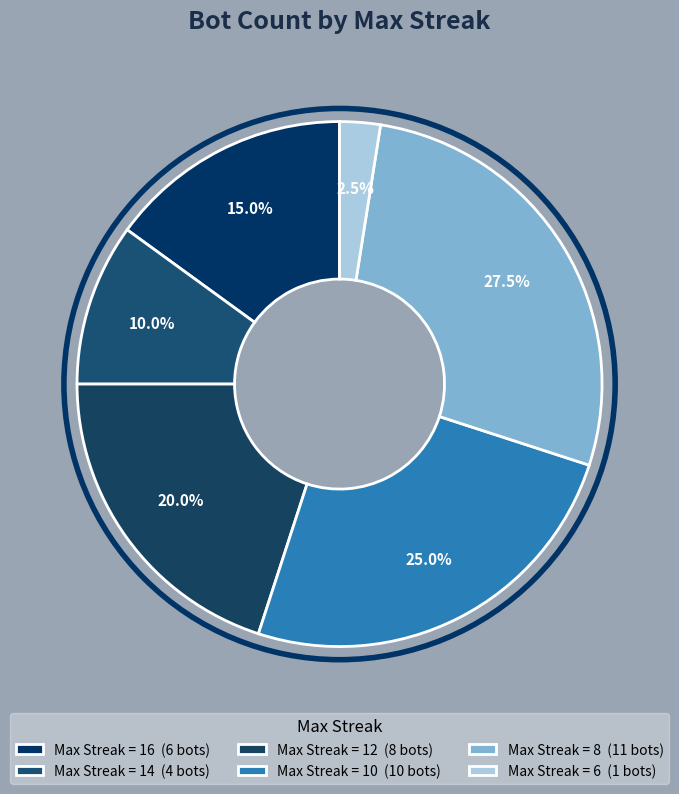

How many slices are in this pie chart?

6